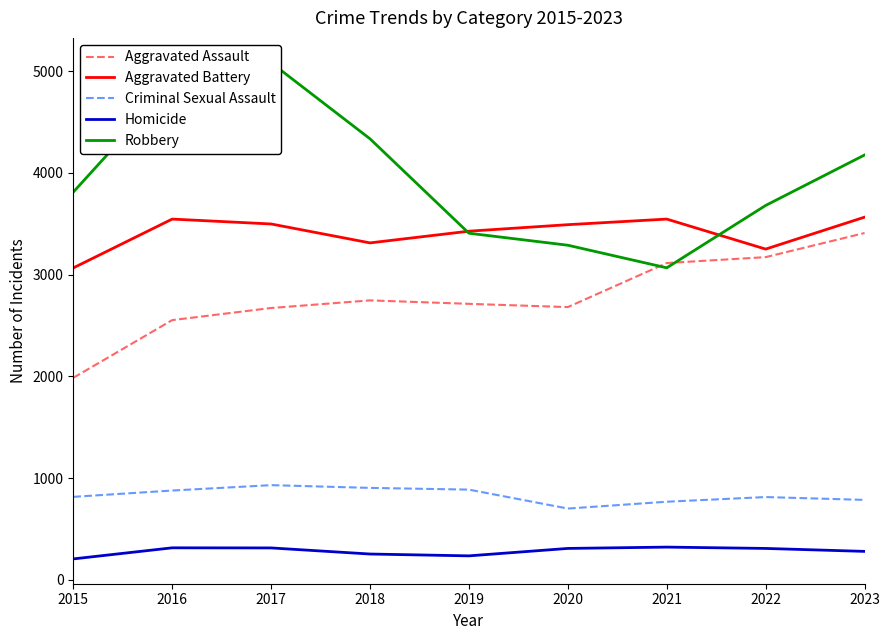

What is the value of the Aggravated Battery point at the 2nd from the left?

3545